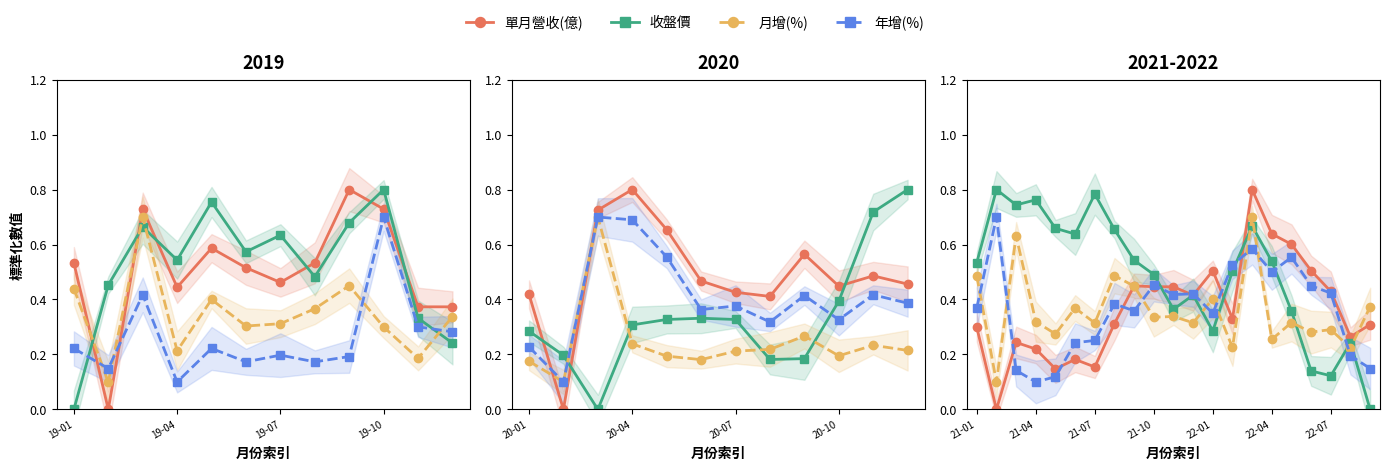

At which category is the sum across all series the highest?

14